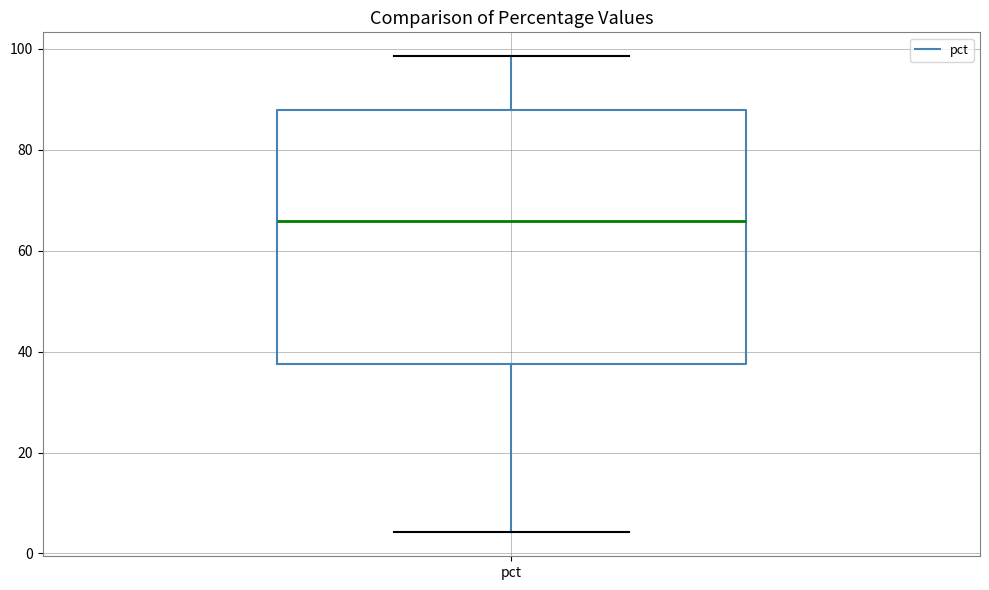

Transcribe this box plot: give where the median line is, the range the box spans, and where the two whiskers end, as read against the y-axis. The values are not printed on the chart, so give them approximately, as read against the axis.

median 66, box 38 to 88, whiskers 4 to 98